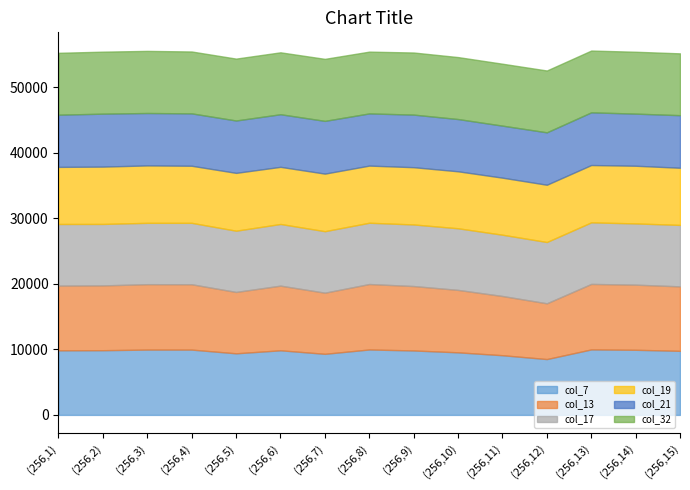

Between which two adjacent categories do col_7 and col_17 first intersect?

(256,6) and (256,7)